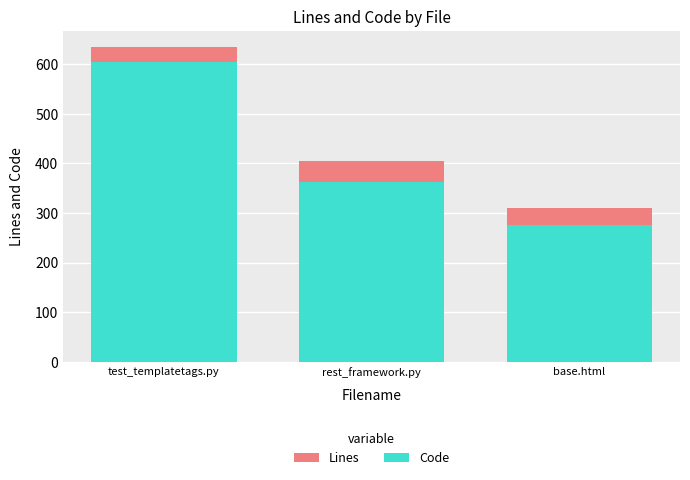

What position from the left is base.html?

3